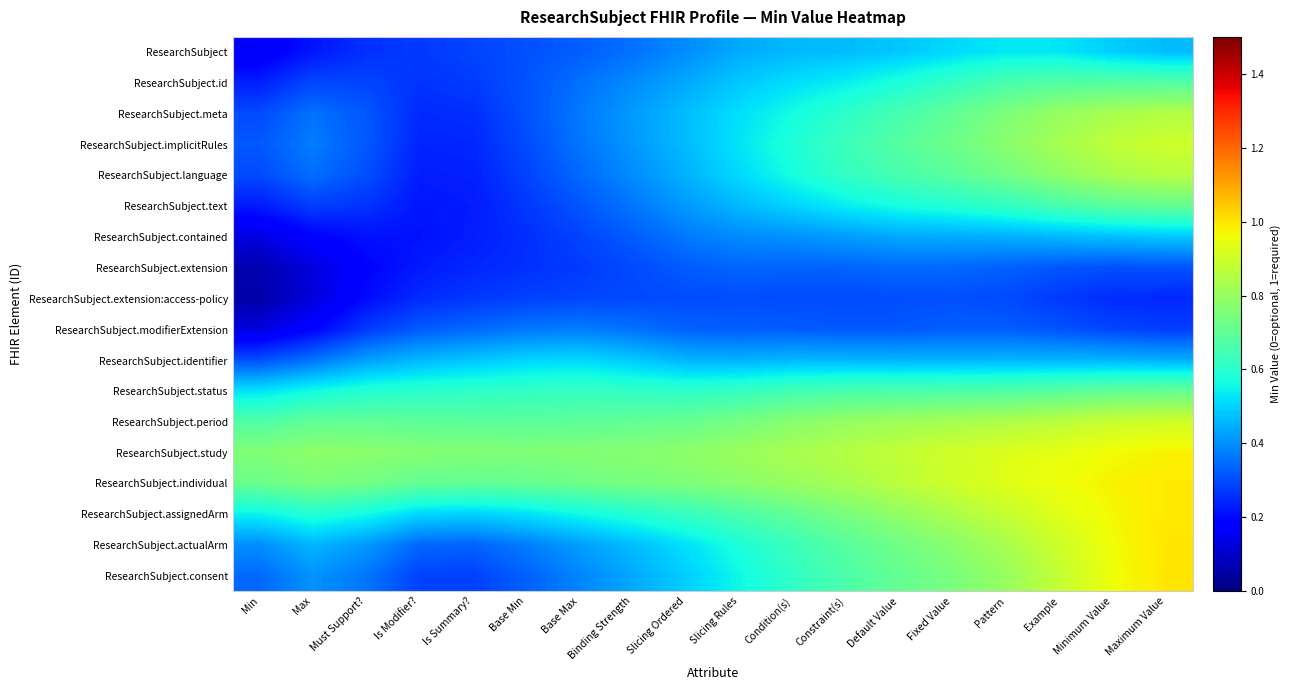

What is the total value across all series at Must Support??

7.2